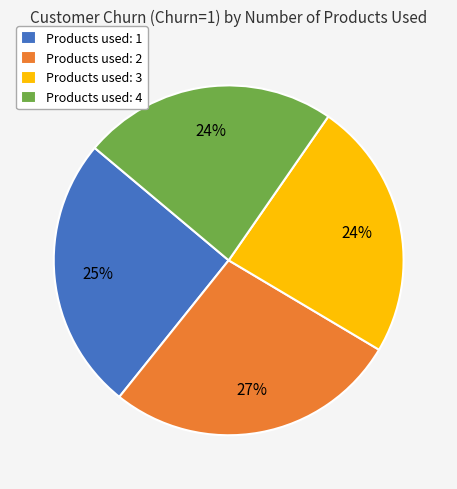

Which slice is the largest?

Products used: 2